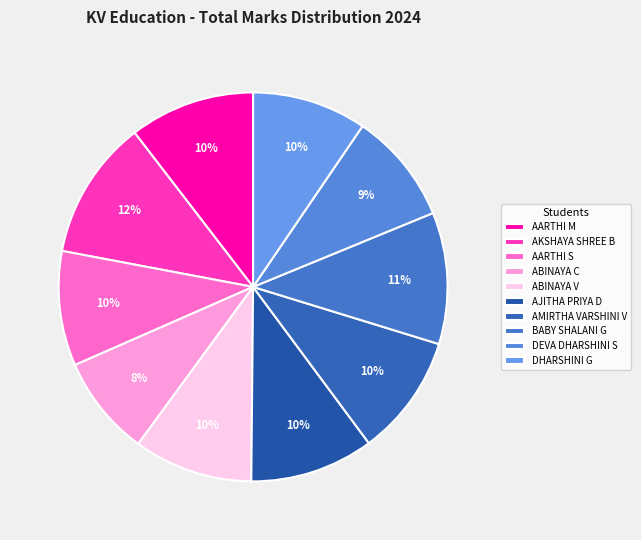

Is BABY SHALANI G the majority of the pie?

No